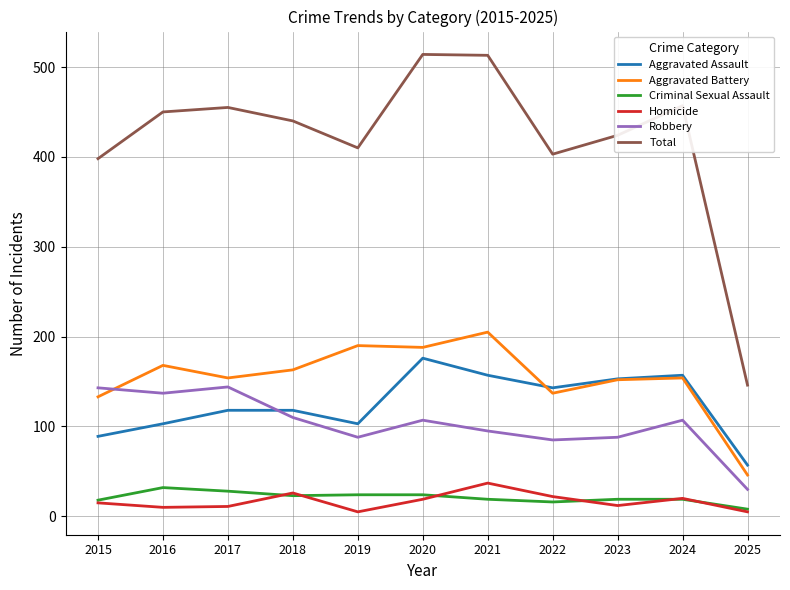

The Aggravated Battery series shows 256 at 2017. True or false?

False